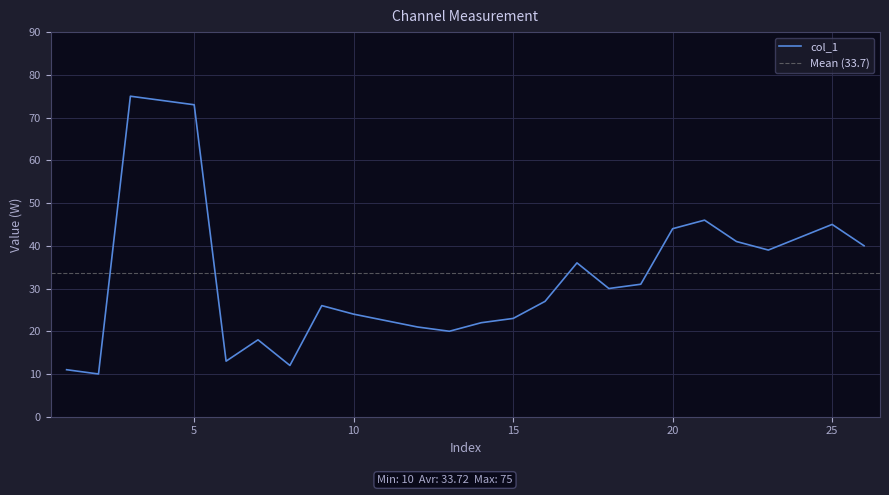

What is the maximum value for col_1?

75